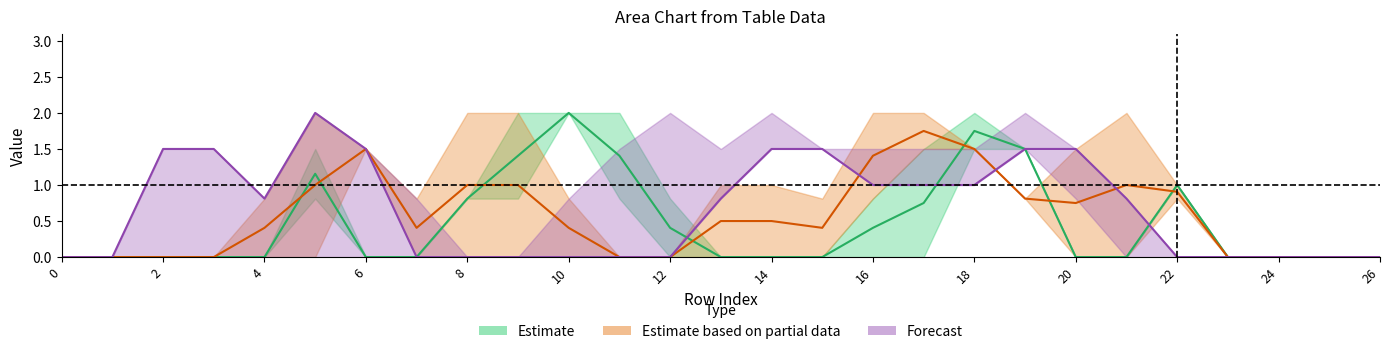

Reading right to left, extract all data points from this chart.

Estimate: 0.0	0.0	0.0	0.0	1.0	0.0	0.0	1.5	1.8	0.8	0.4	0.0	0.0	0.0	0.4	1.4	2.0	1.4	0.8	0.0	0.0	1.2	0.0	0.0	0.0	0.0	0.0
Estimate based on partial data: 0.0	0.0	0.0	0.0	0.9	1.0	0.8	0.8	1.5	1.8	1.4	0.4	0.5	0.5	0.0	0.0	0.4	1.0	1.0	0.4	1.5	1.0	0.4	0.0	0.0	0.0	0.0
Forecast: 0.0	0.0	0.0	0.0	0.0	0.8	1.5	1.5	1.0	1.0	1.0	1.5	1.5	0.8	0.0	0.0	0.0	0.0	0.0	0.0	1.5	2.0	0.8	1.5	1.5	0.0	0.0